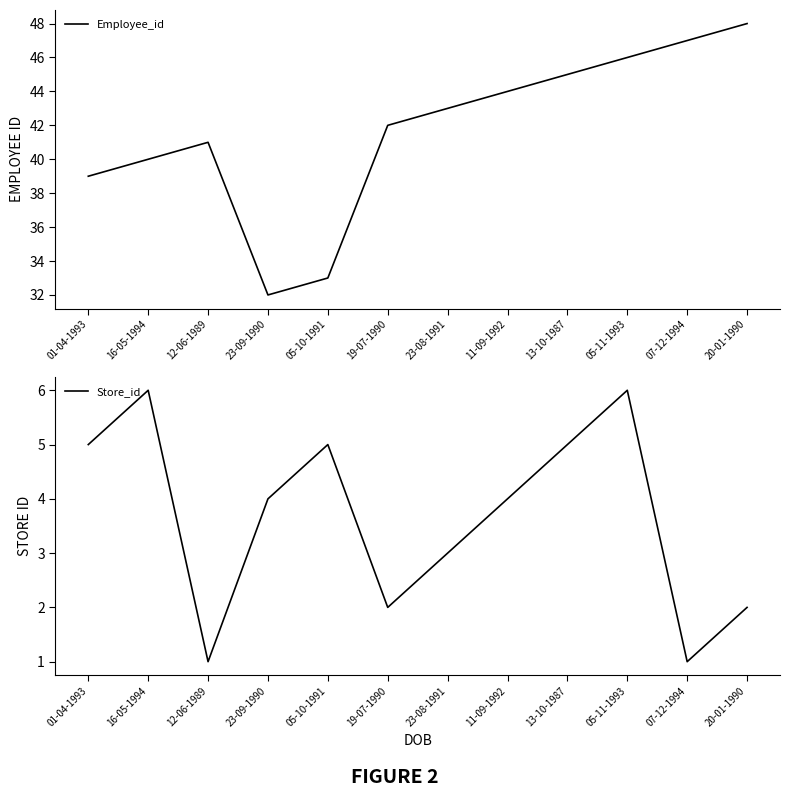

Is the value of Employee_id at 12-06-1989 greater than the value of Store_id at 23-09-1990?

Yes